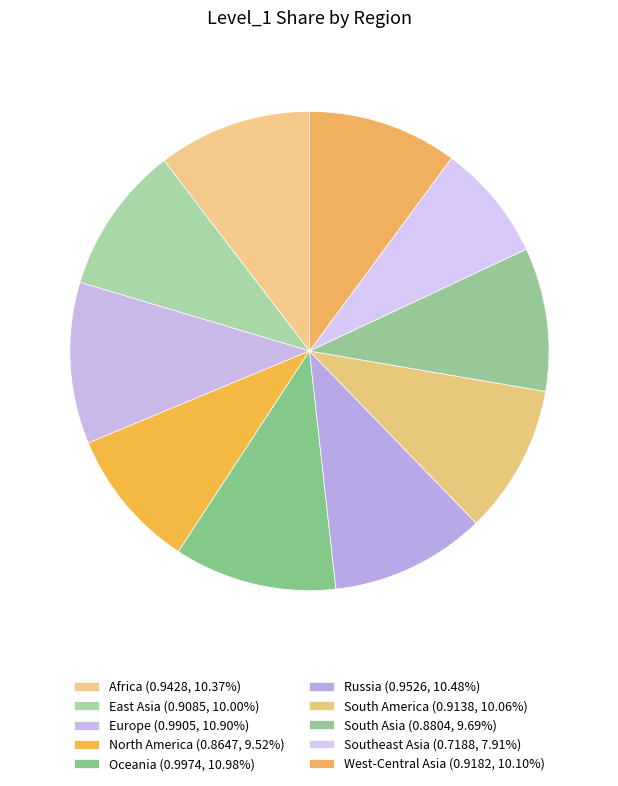

Rank the categories by value from highest to lowest.

Oceania, Europe, Russia, Africa, West-Central Asia, South America, East Asia, South Asia, North America, Southeast Asia